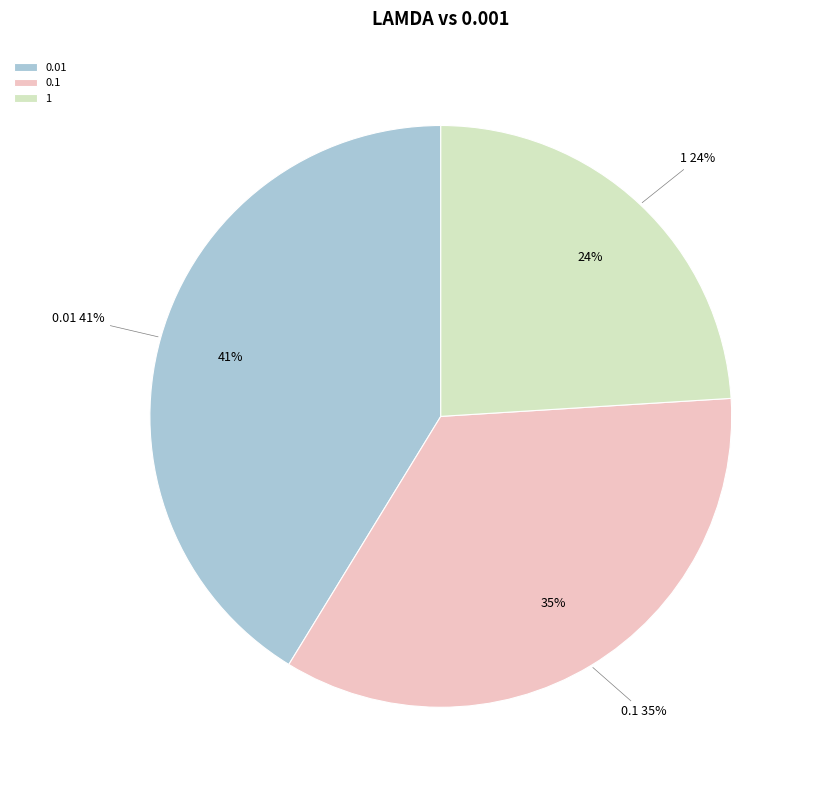

The 0.1 slice represents 42% of the pie. True or false?

False